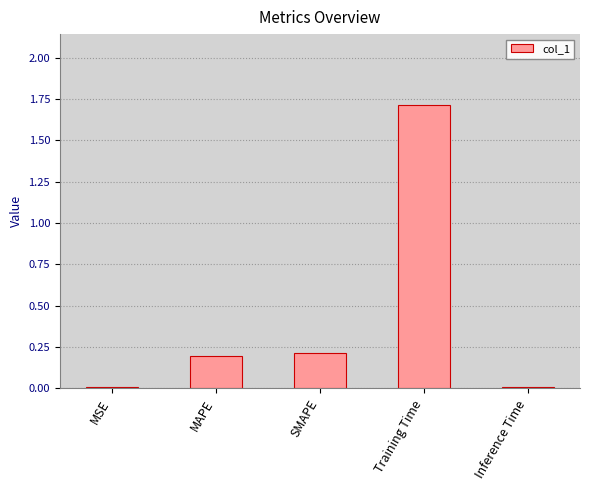

Between Inference Time and SMAPE, which is larger?

SMAPE